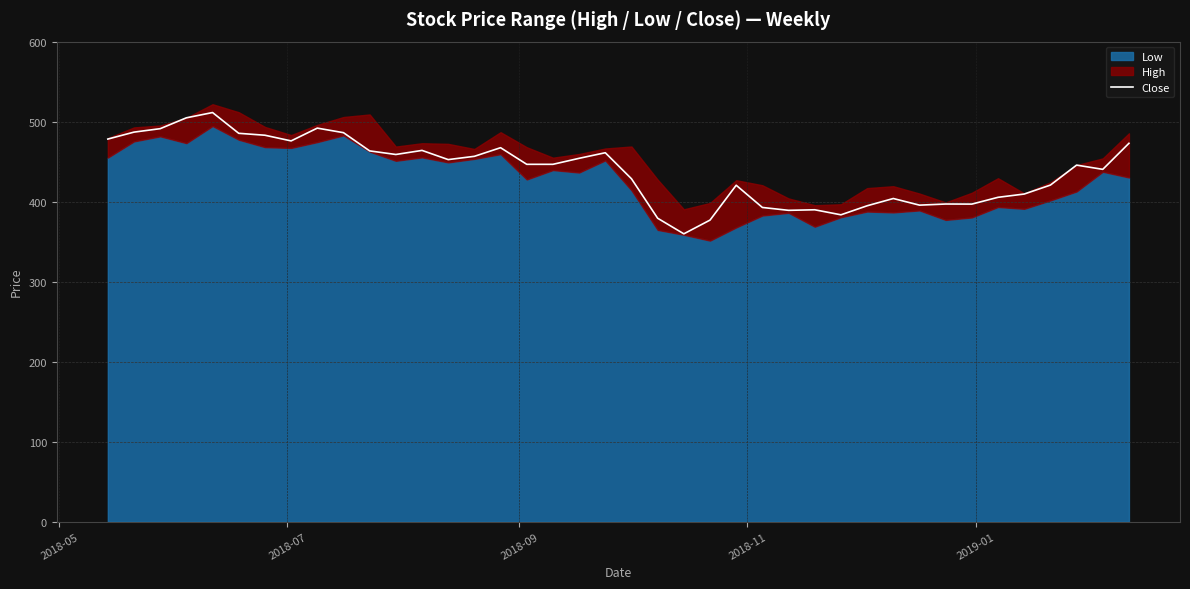

What is the lowest value of the Close series?

360.2